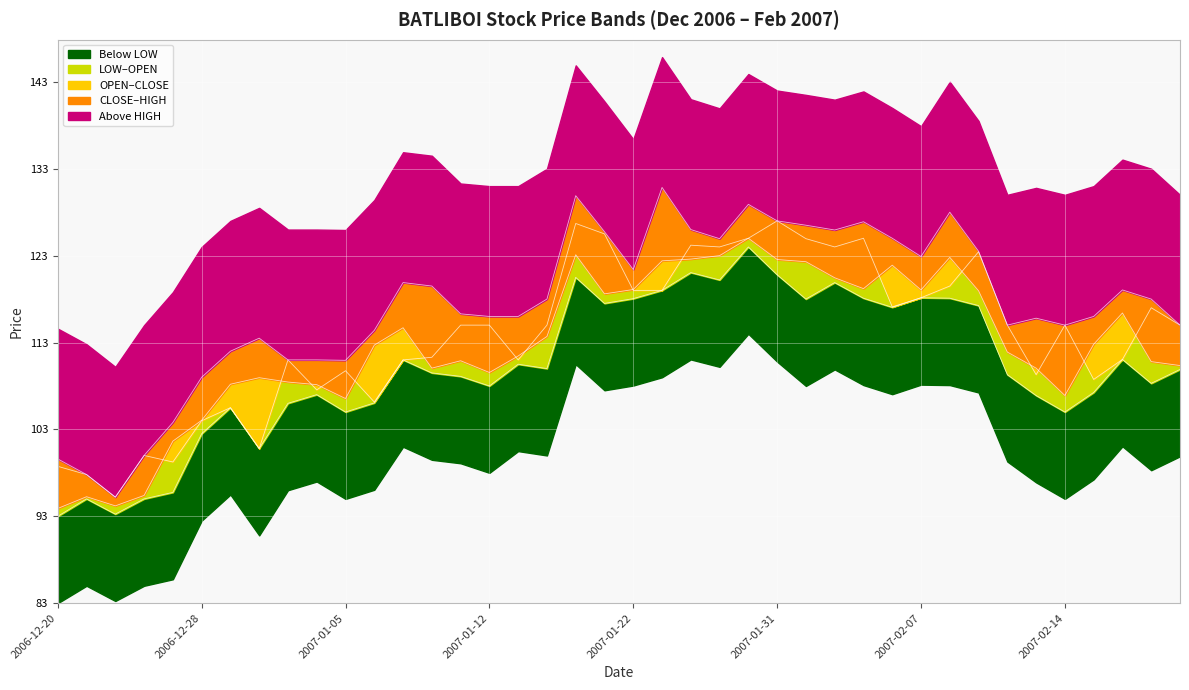

Between 2007-01-18 and 2007-02-07, which series saw the biggest shift?

OPEN